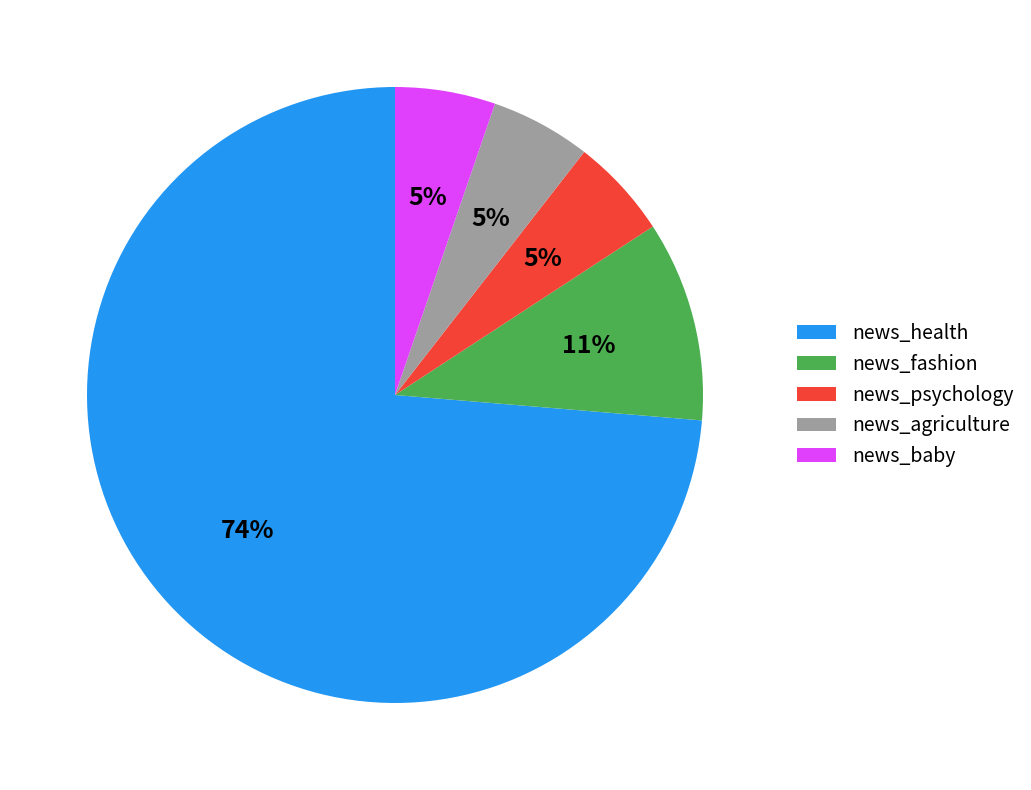

True or false: news_agriculture accounts for 5% of the total.

True